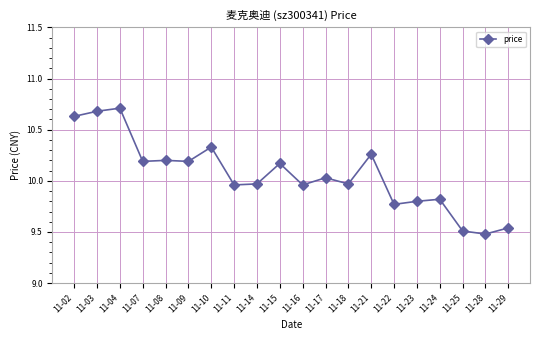

What is the maximum value shown in the chart?

10.7